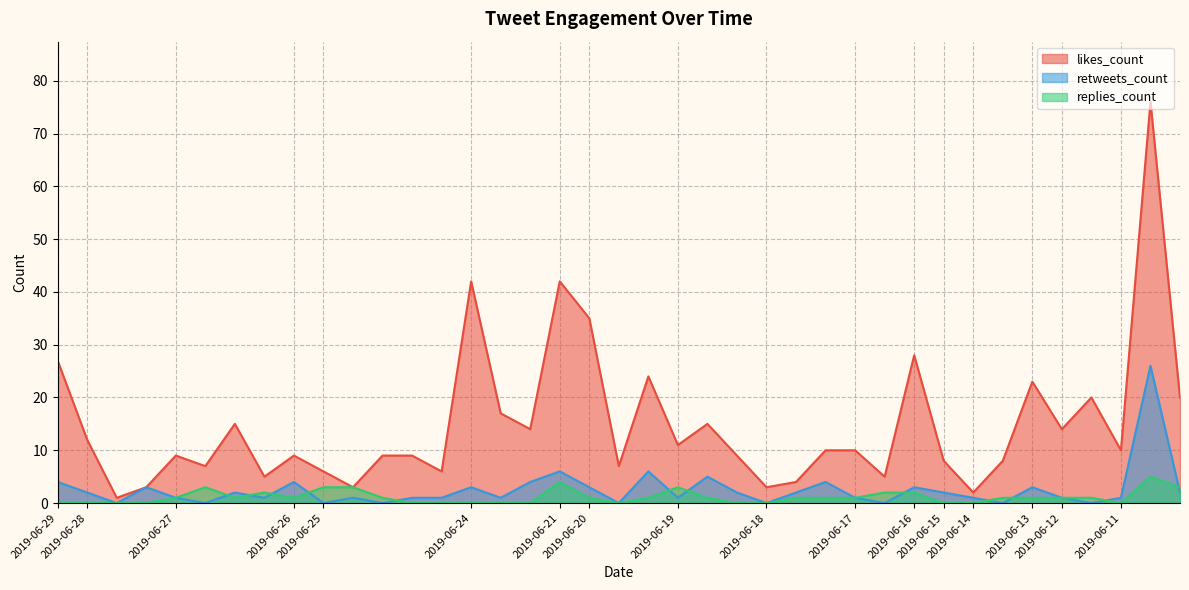

How many times do replies_count and retweets_count cross each other?

12